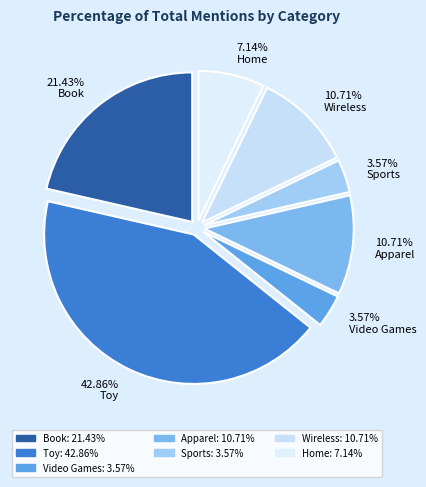

How much of the chart is everything except Apparel?

89.3%